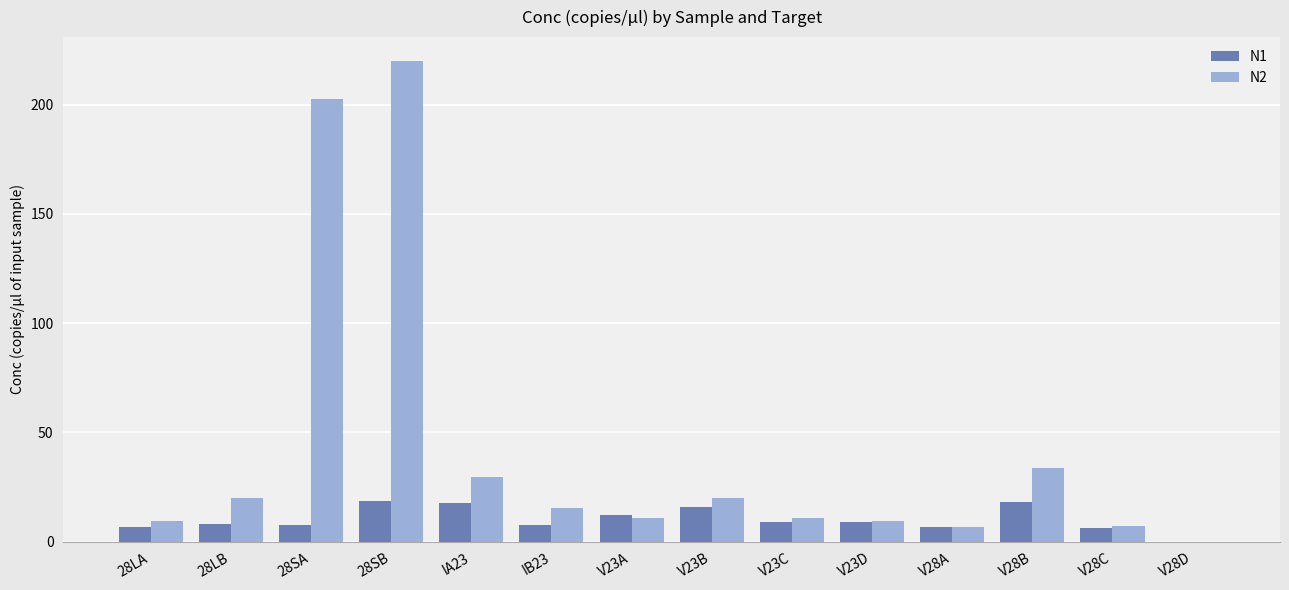

What is the maximum value for N1?

18.7